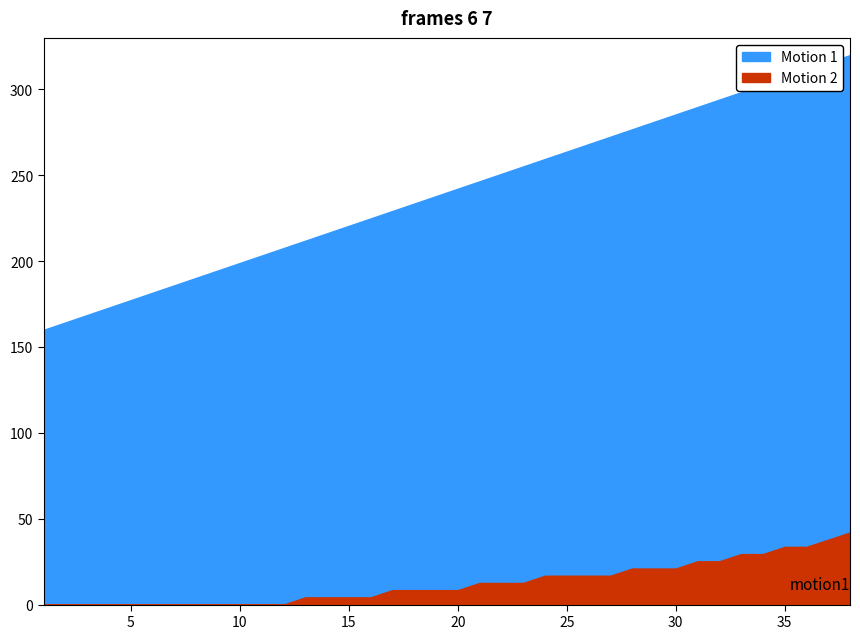

At which label does Motion 2 reach its minimum?

1